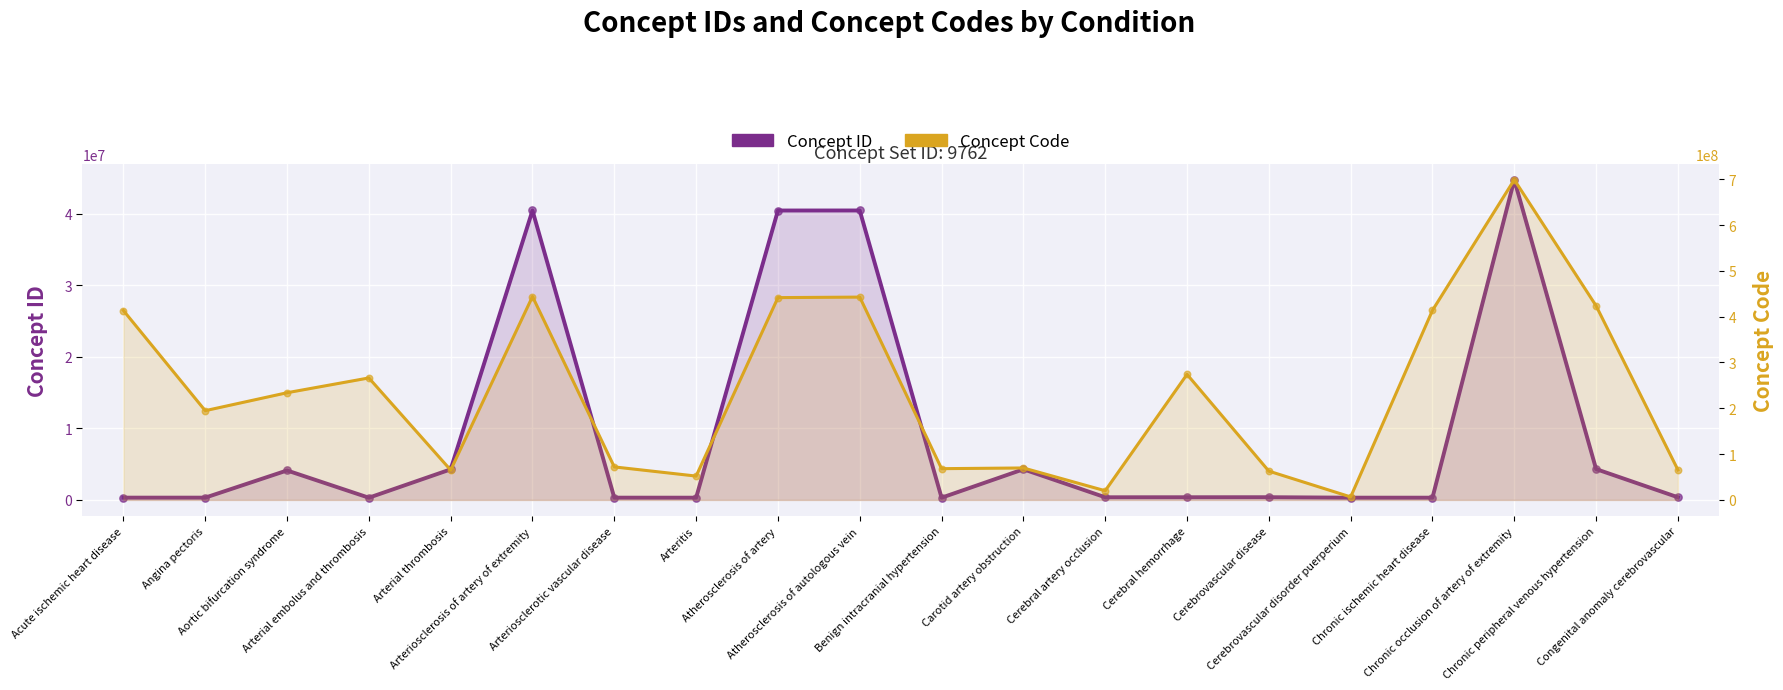

Which series reaches the minimum Y coordinate?

Concept ID